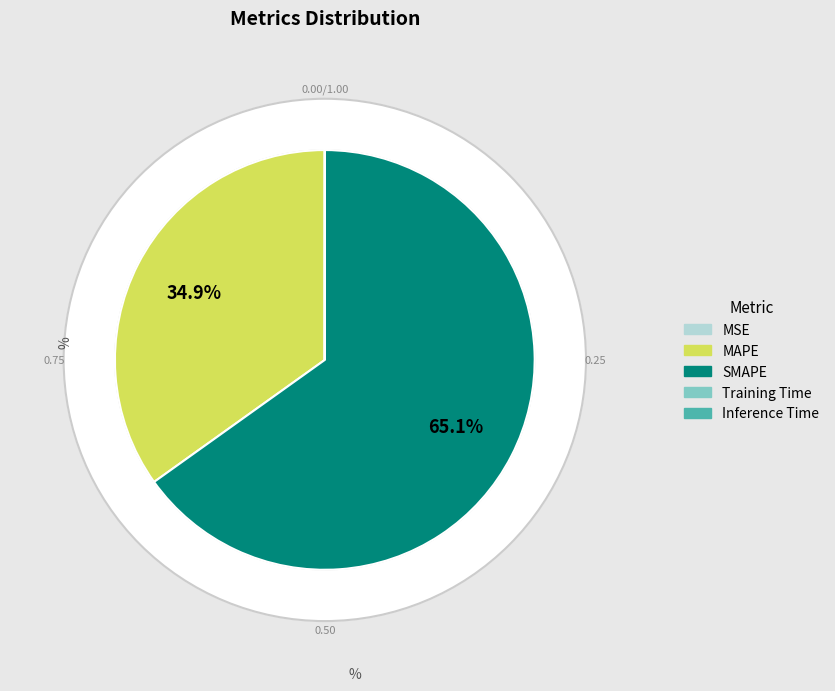

Which slice represents more than half of the pie?

SMAPE